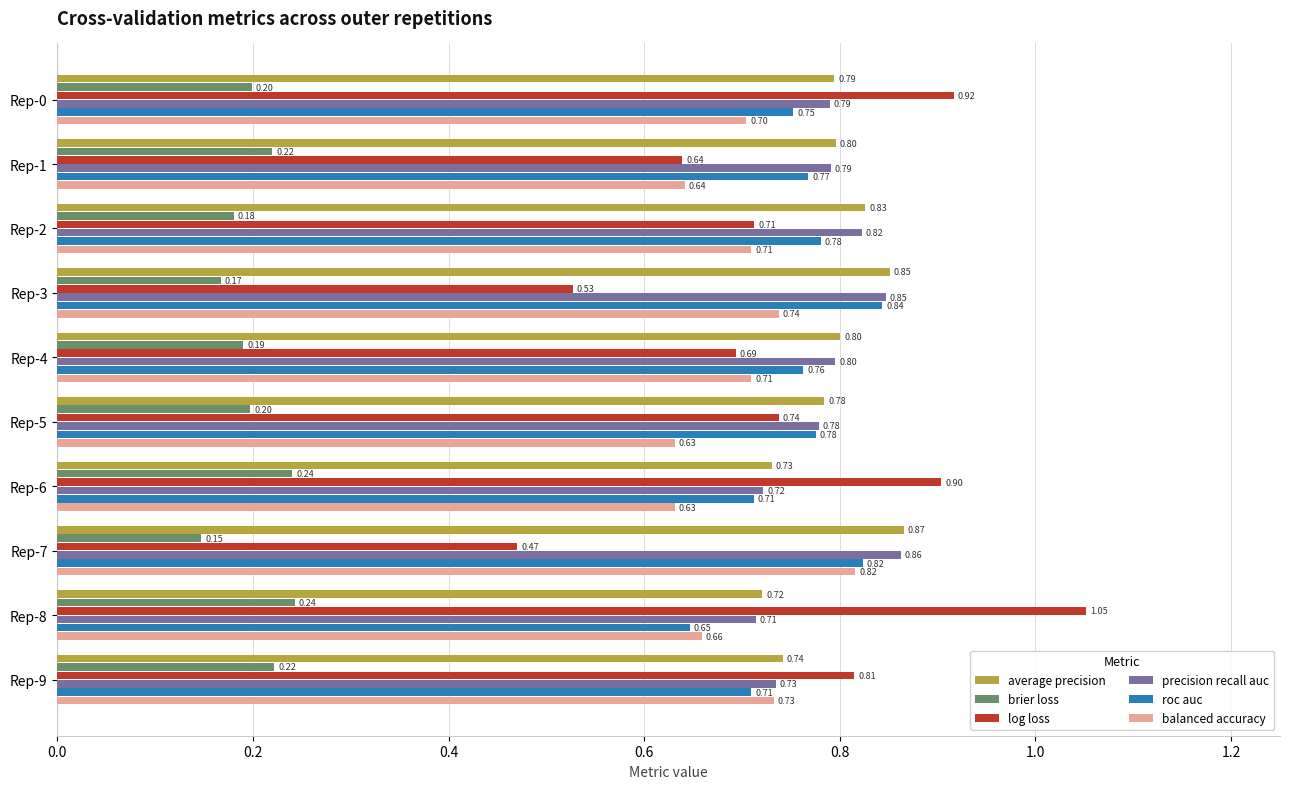

Rank the series by their maximum value, from lowest to highest.

brier loss, balanced accuracy, roc auc, precision recall auc, average precision, log loss